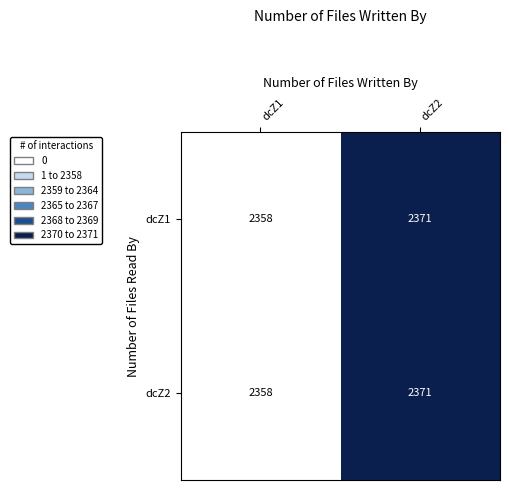

What is the total value across all series at dcZ1?

4716